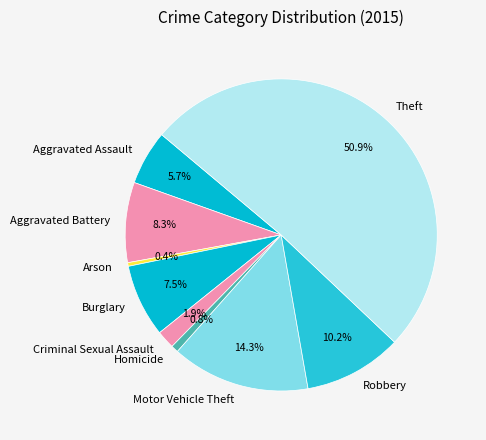

The Aggravated Battery slice represents 22% of the pie. True or false?

False